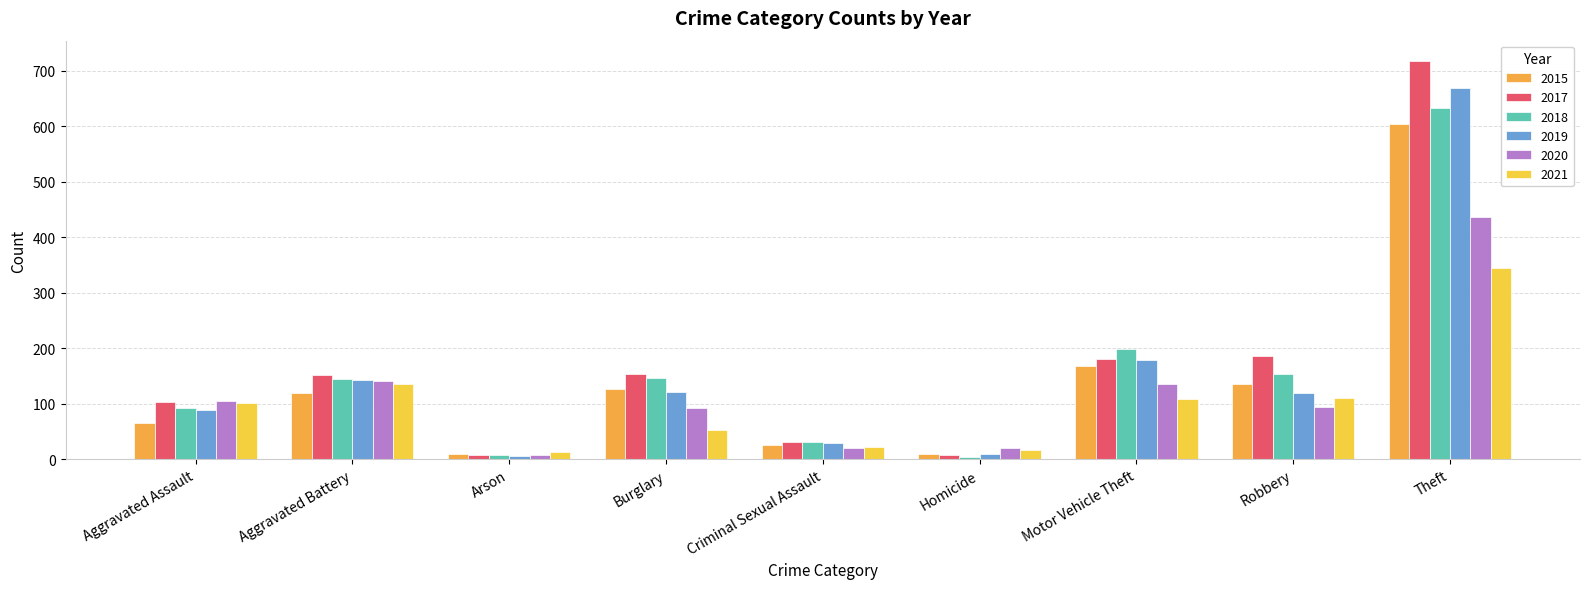

Which category has the highest value across all series?

Theft